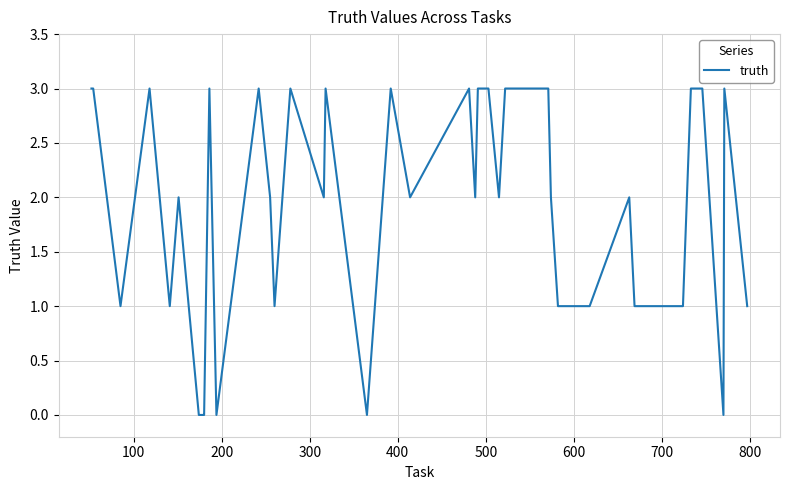

What is the difference between the maximum and minimum values?

3